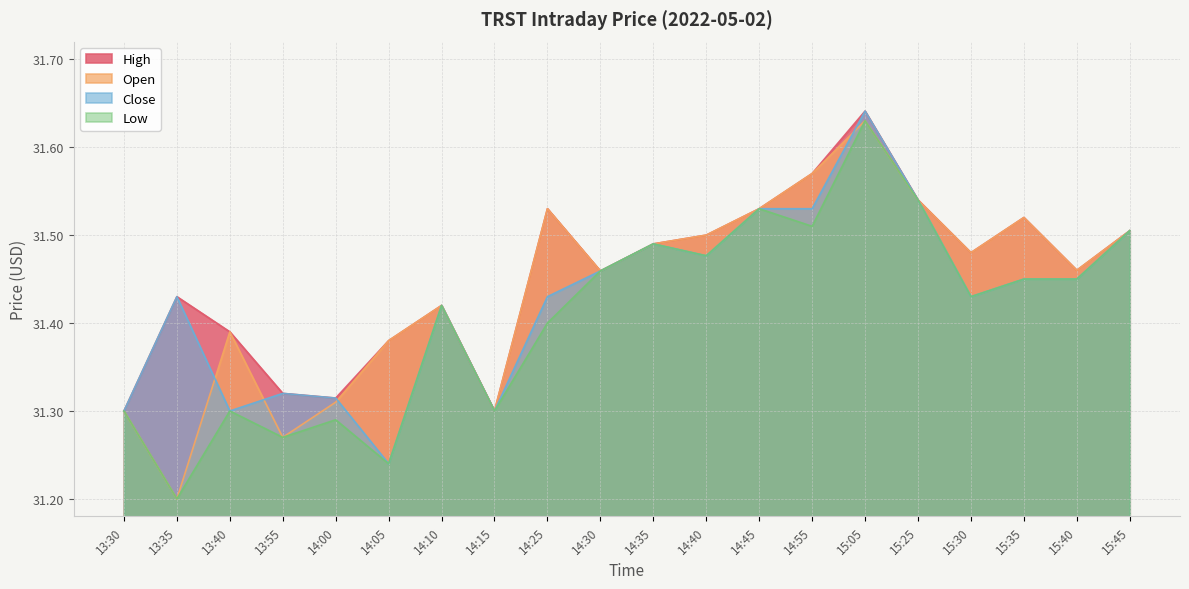

List the series in order of their overall mean, highest first.

High, Open, Close, Low